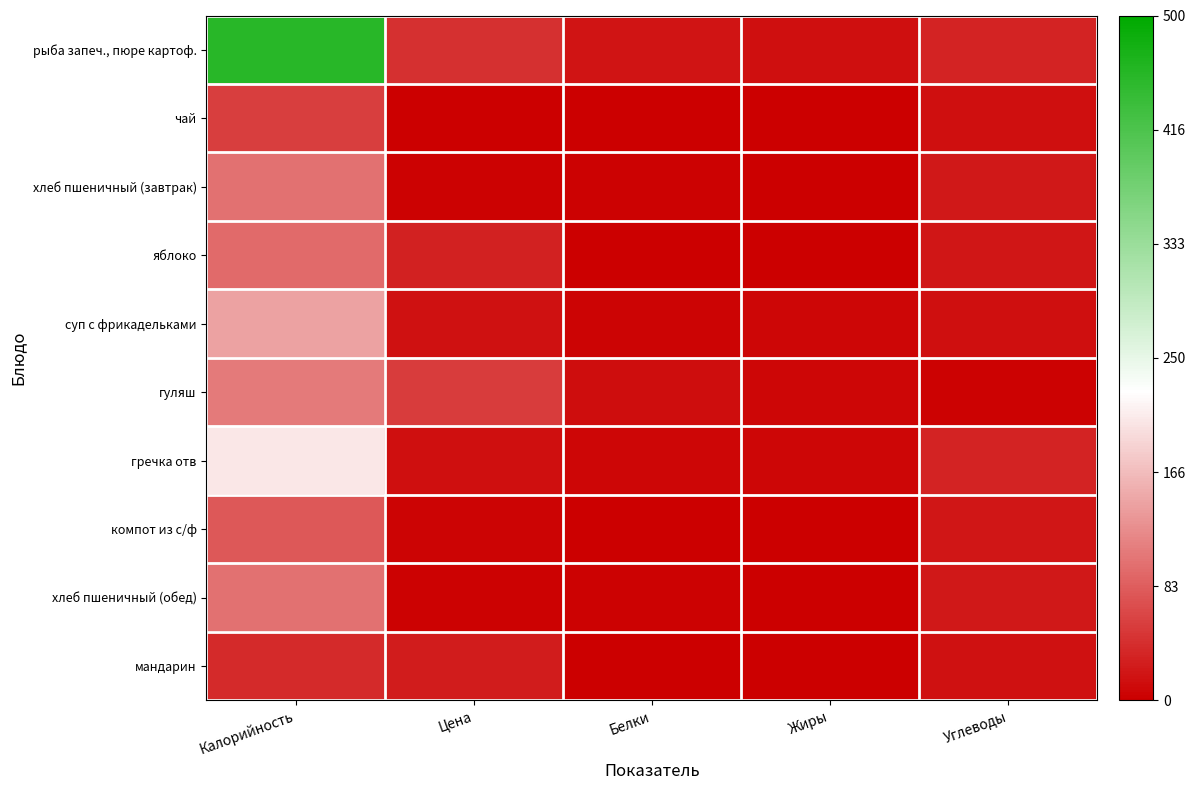

At Углеводы, list the series in order from largest to smallest.

гречка отв, рыба запеч., пюре картоф., хлеб пшеничный (завтрак), хлеб пшеничный (обед), компот из с/ф, яблоко, мандарин, суп с фрикадельками, чай, гуляш